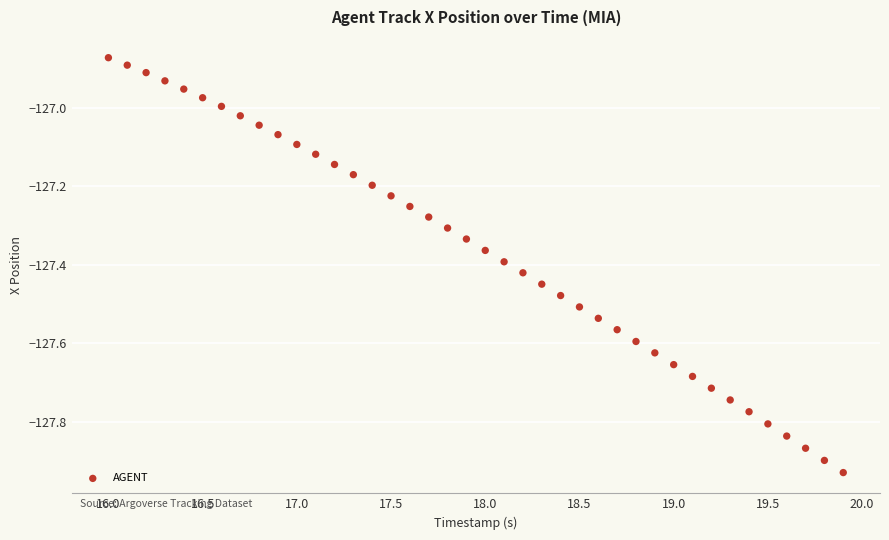

What is the range of Y values (max minus min)?

1.1